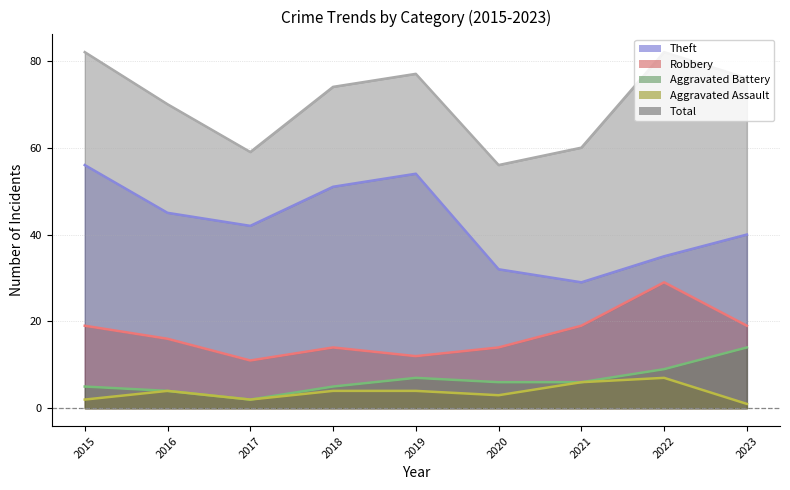

At which category does Aggravated Assault reach its first local valley?

2017